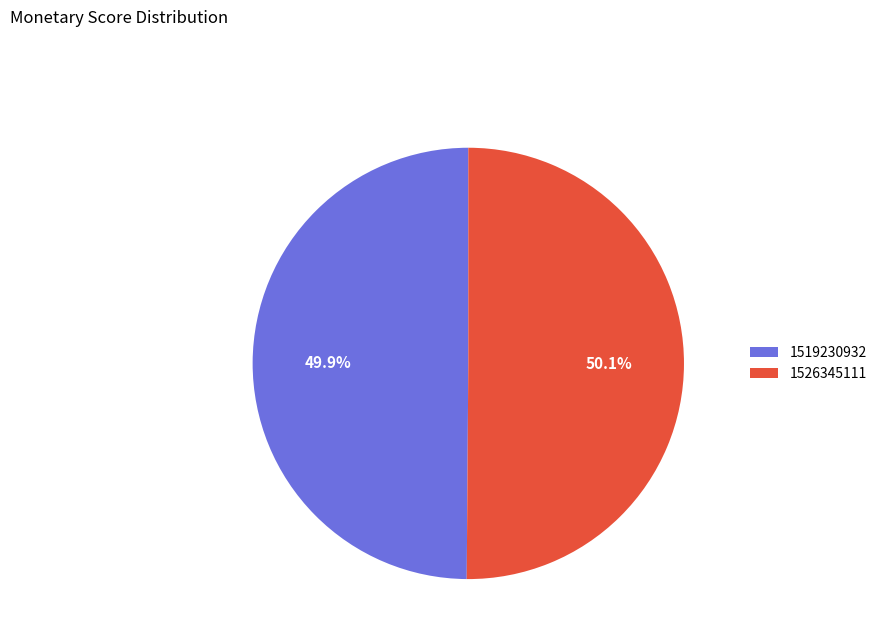

To the nearest percent, what portion does 1526345111 represent?

50%